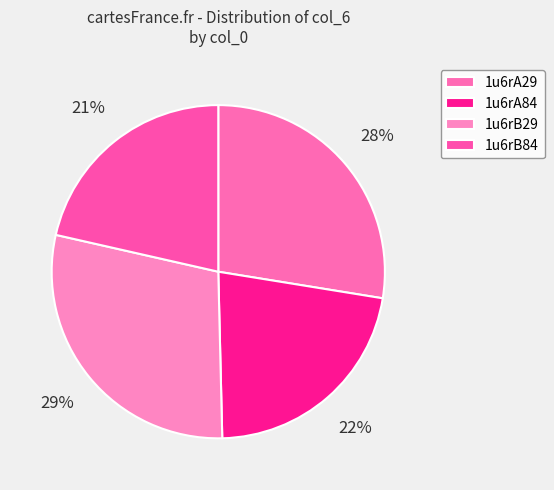

What percentage is the 1u6rA29 slice, to the nearest percent?

28%